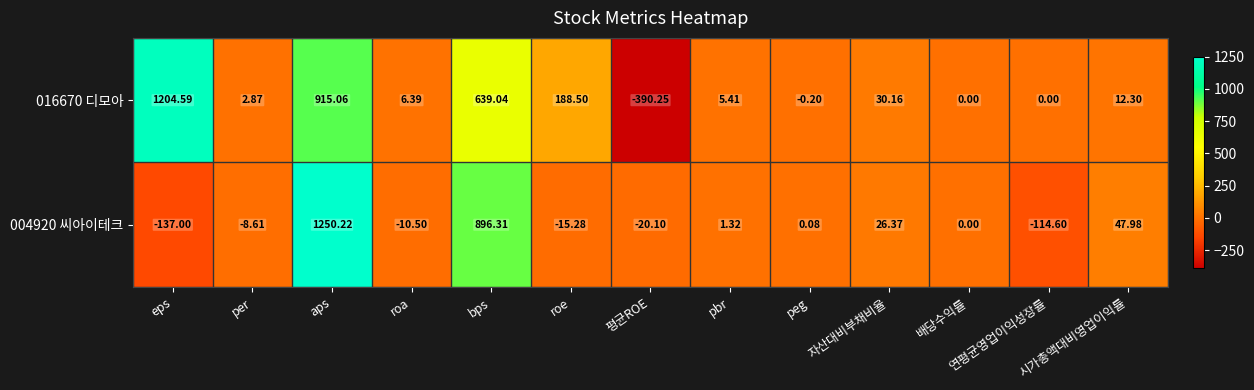

How many values in 016670 디모아 are below zero?

2